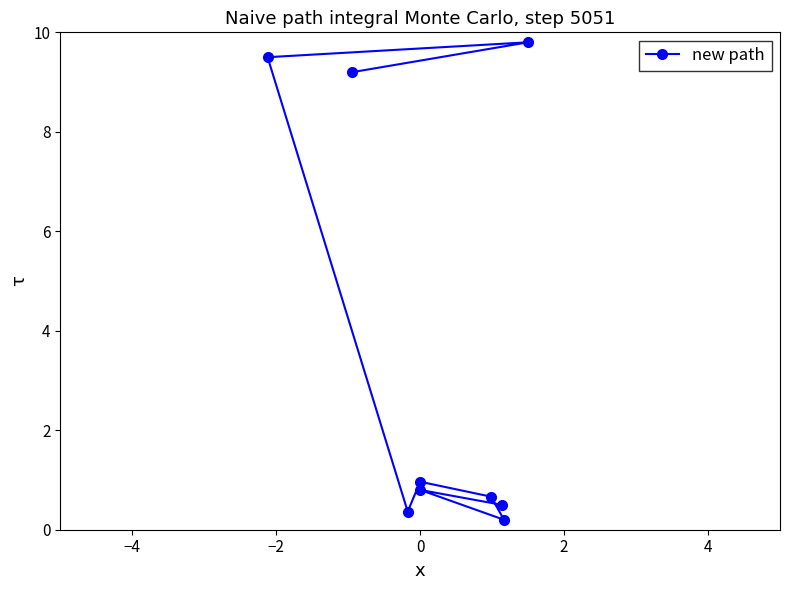

What is the greatest value displayed?

9.8